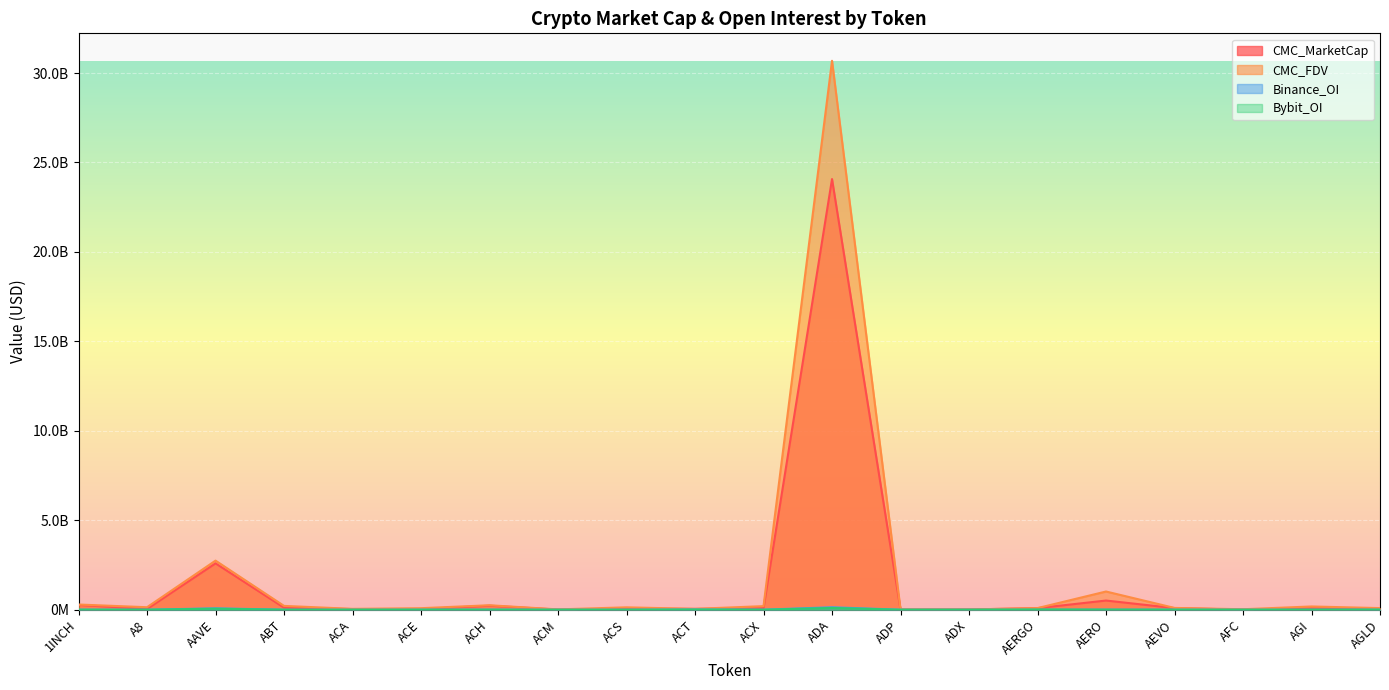

Which series has the largest total across all categories?

CMC_FDV